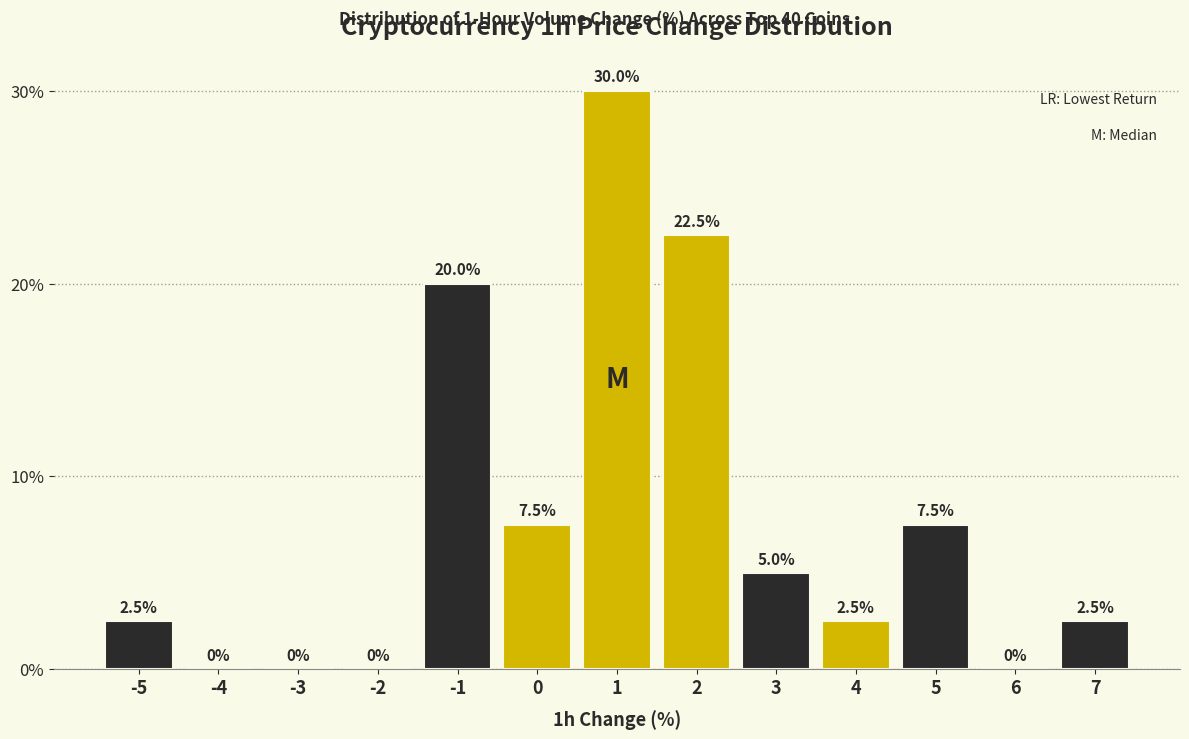

Reading left to right, extract all data points from this chart.

-5=2.5	-4=0.0	-3=0.0	-2=0.0	-1=20.0	0=7.5	1=30.0	2=22.5	3=5.0	4=2.5	5=7.5	6=0.0	7=2.5